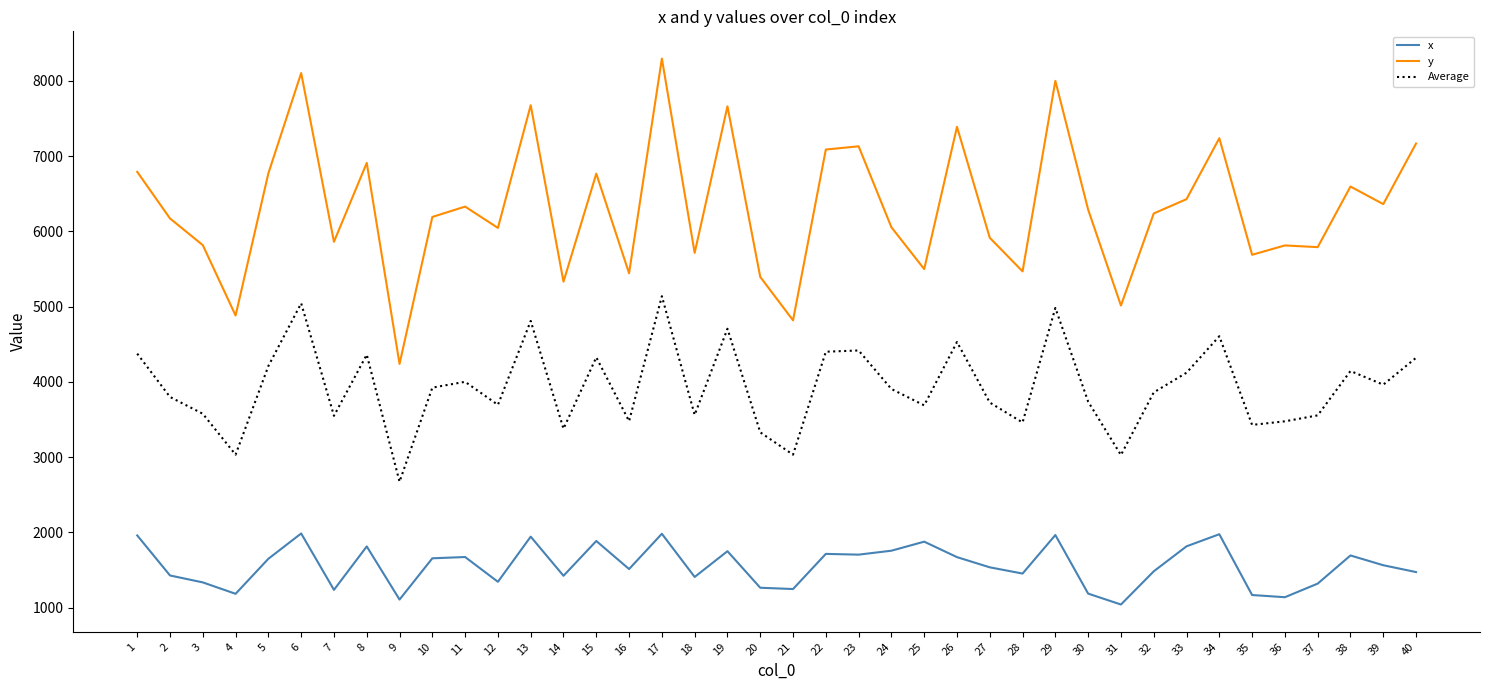

What is the difference between the maximum and minimum values in the x series?

944.2